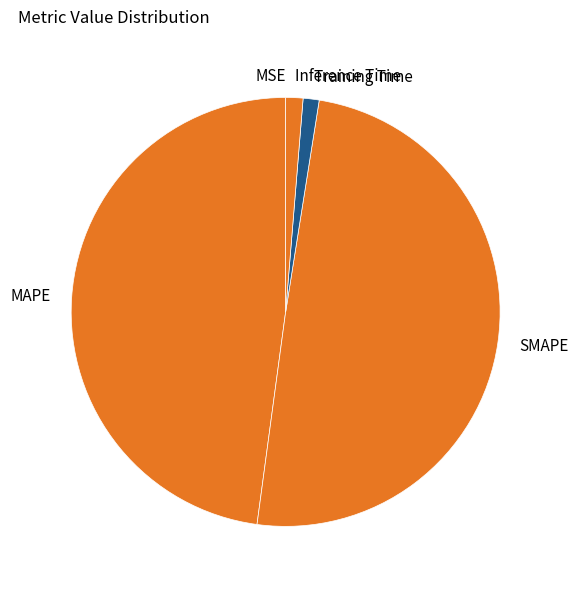

Do SMAPE and Training Time together represent more than half of the pie?

Yes